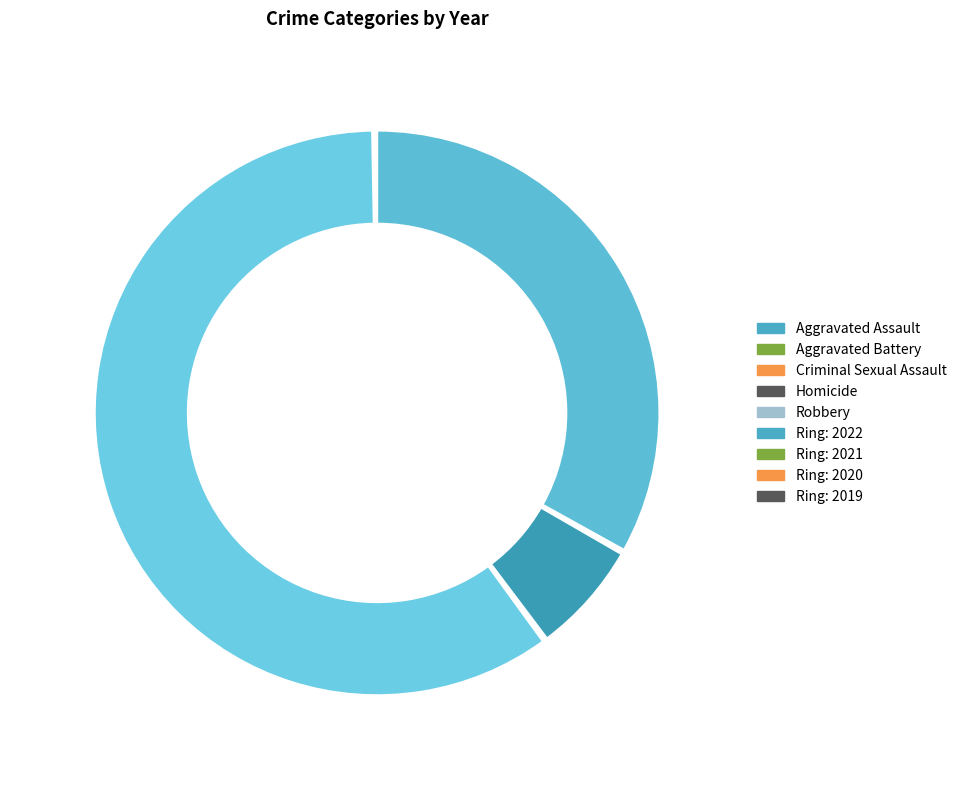

Does any single category account for the majority?

No